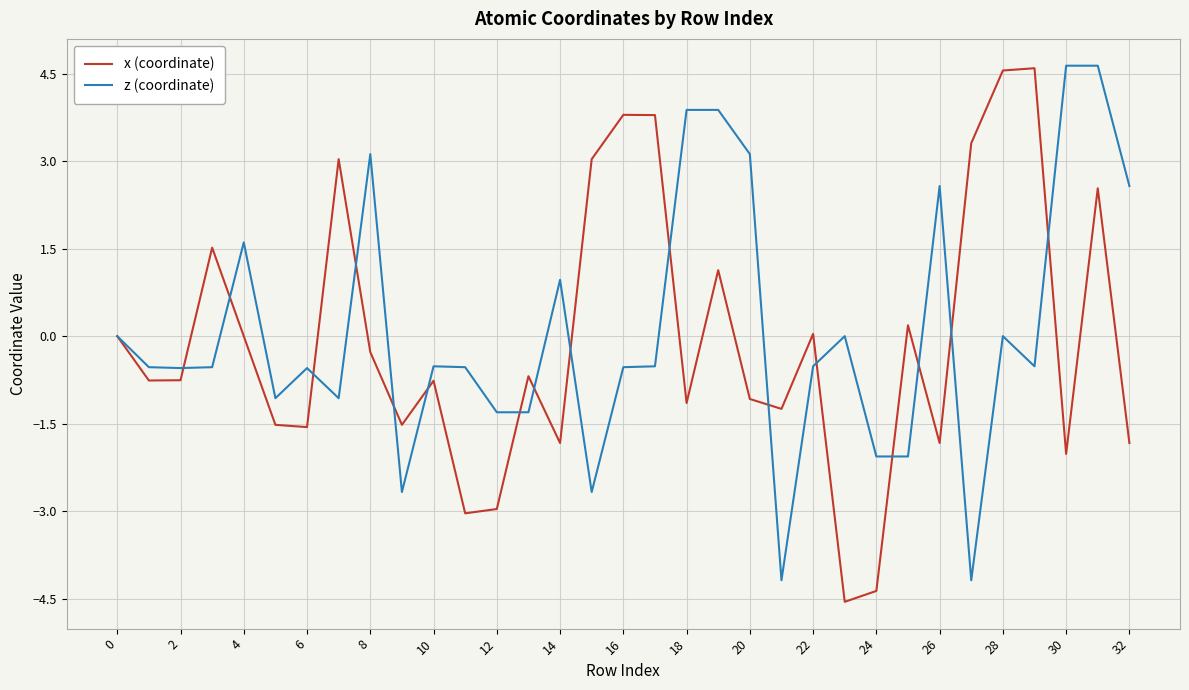

What is the minimum value for z (coordinate)?

-4.2